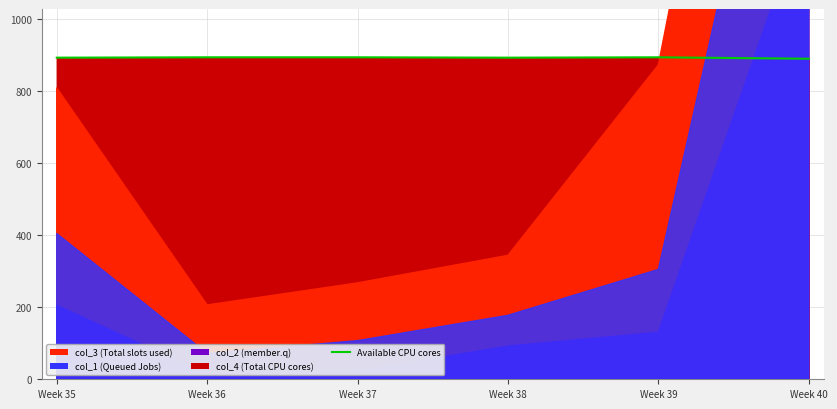

What is the difference between the maximum and minimum values?

4